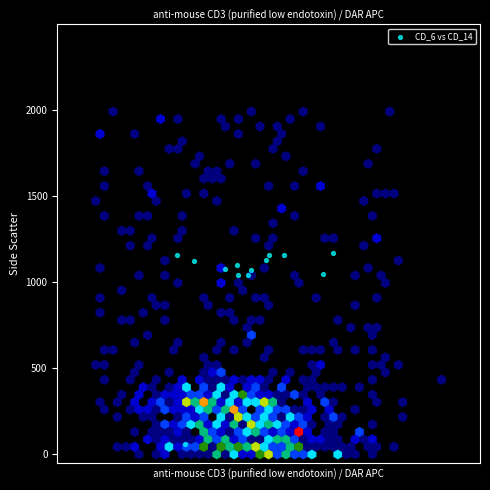

What is the range of Y values (max minus min)?

1079.8